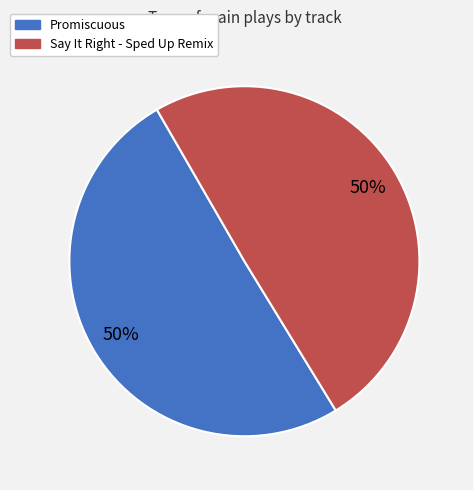

Count the number of slices in the pie.

2